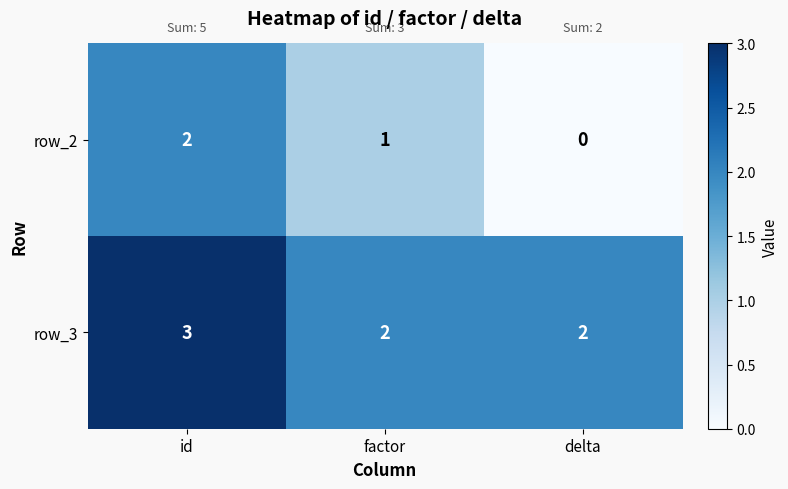

Reading right to left, transcribe all the data shown in this chart.

row_2: 0	1	2
row_3: 2	2	3